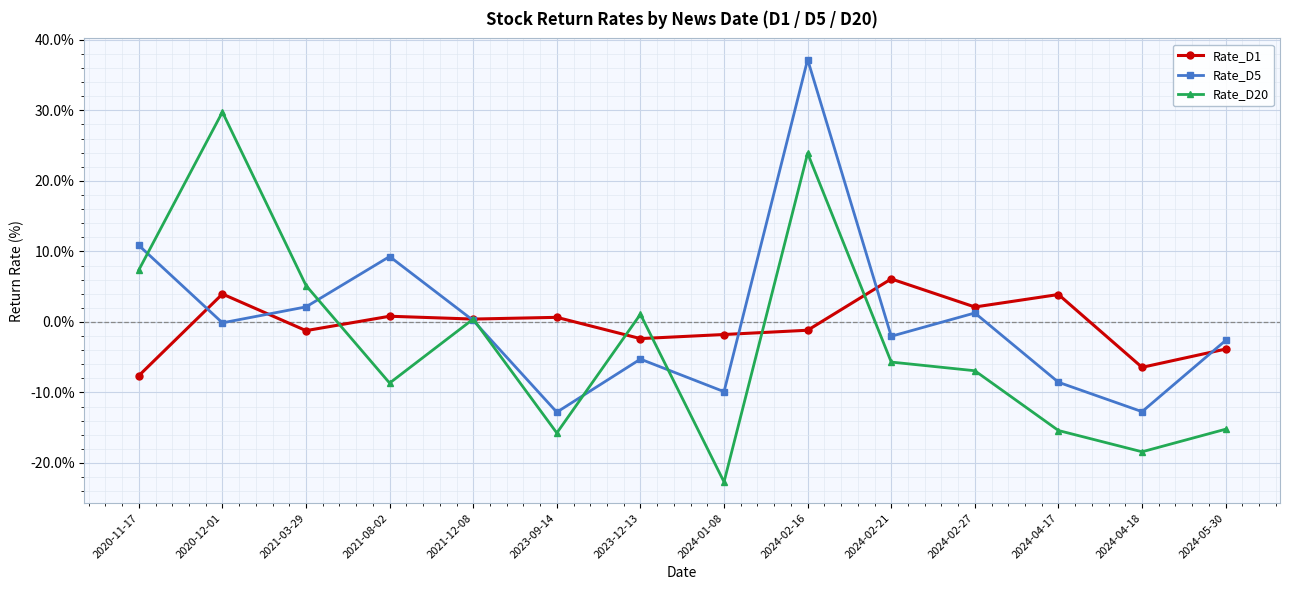

How many lines are shown in the chart?

3